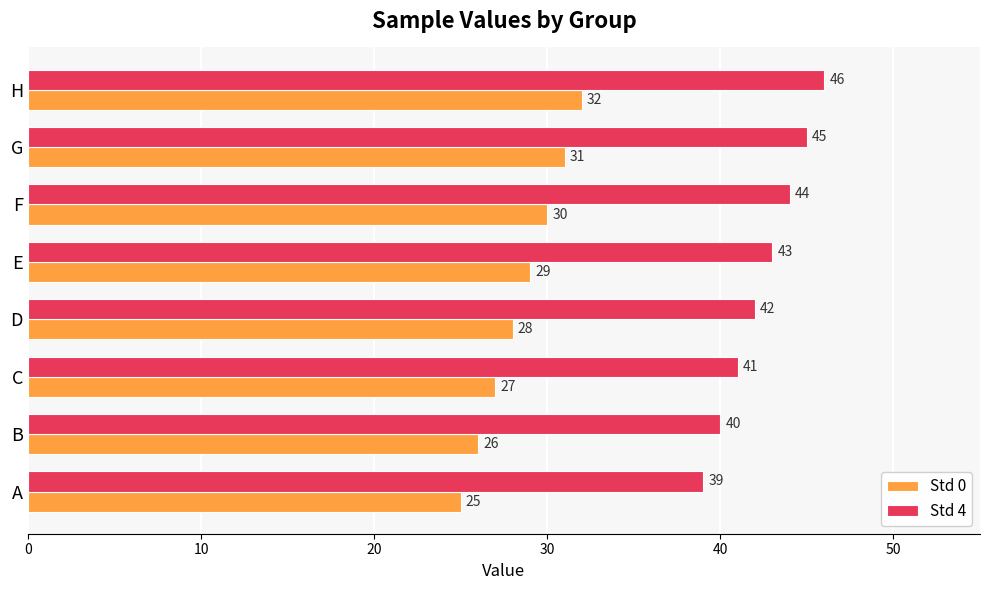

At which label is Std 4 closest to 42?

D